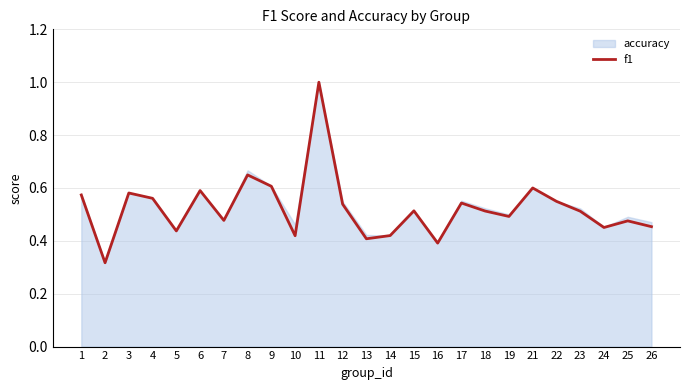

Between 22 and 10, which is larger?

22